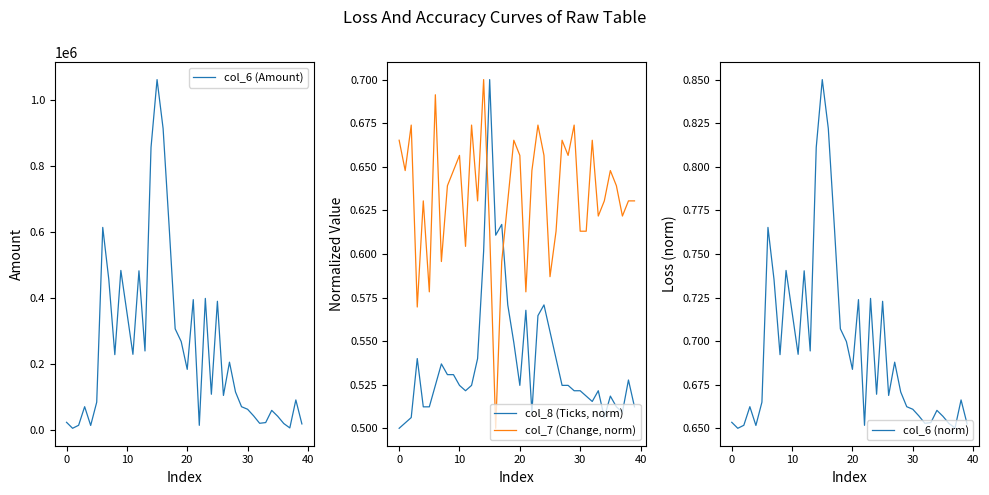

Read the col_6 (norm) value at 14.

0.8